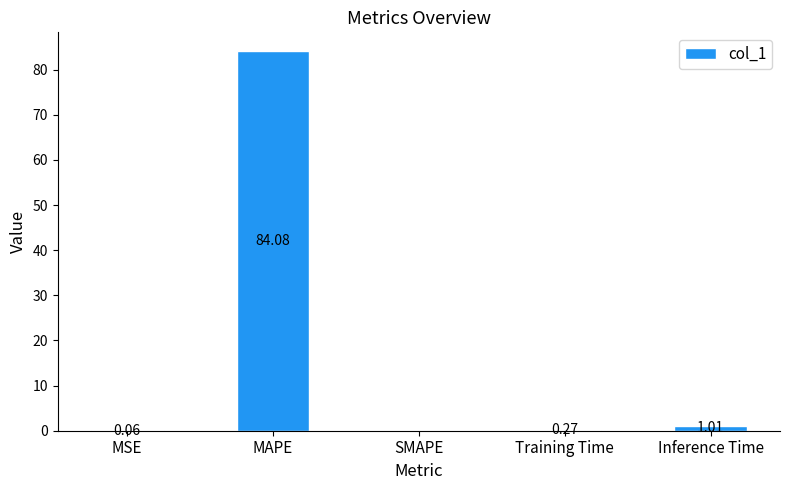

What is the sum of the values at MAPE and SMAPE?

84.1